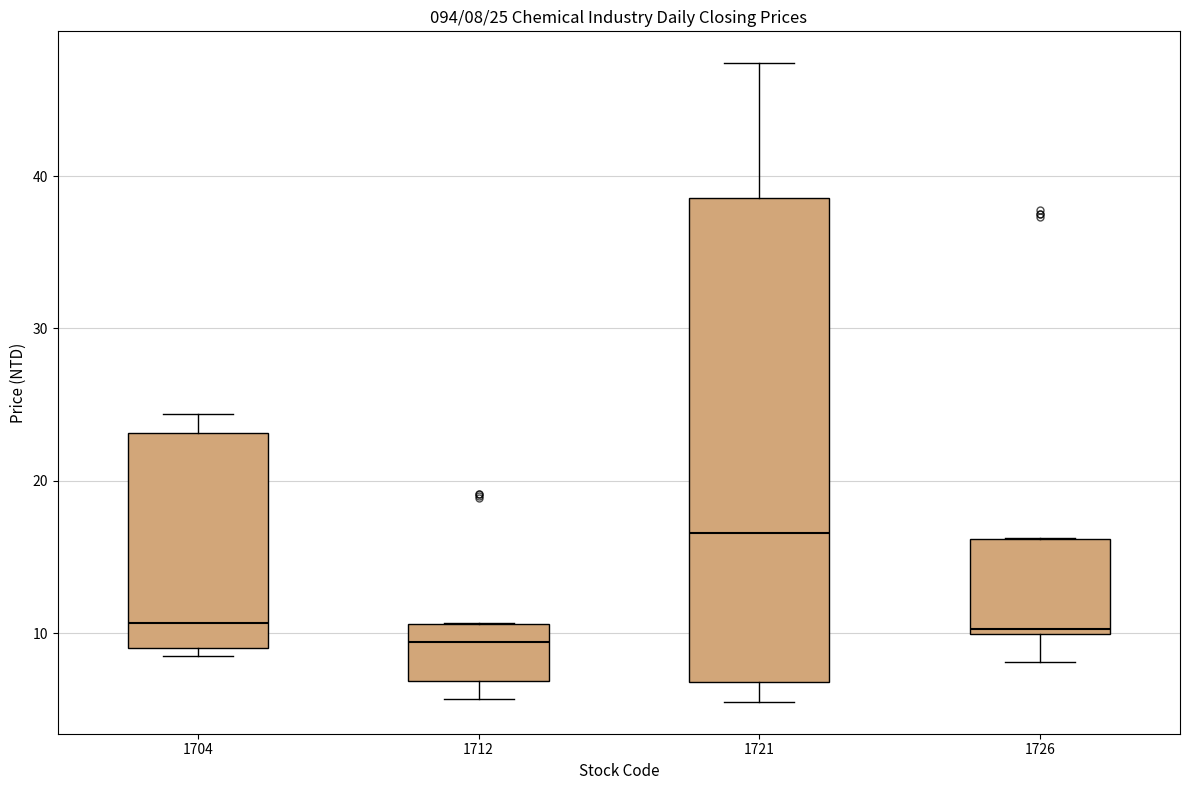

Comparing the boxes themselves (not the whiskers), which one is the tallest?

1721